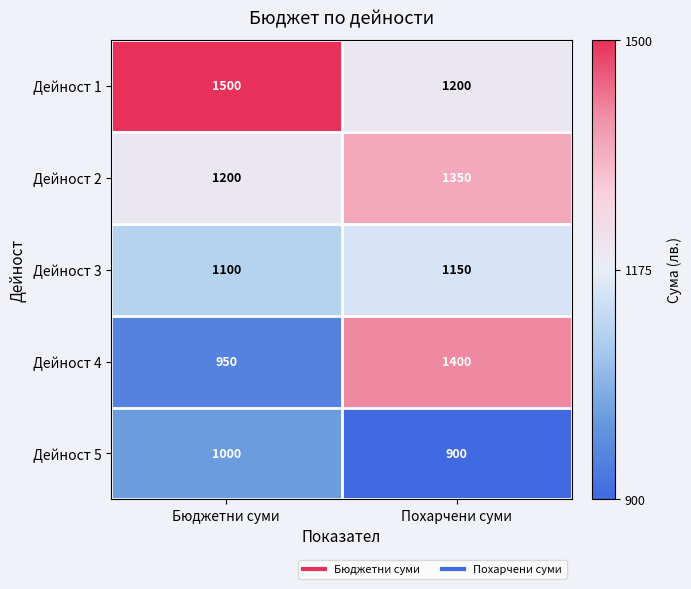

Rank the series by their maximum value, from highest to lowest.

Дейност 1, Дейност 4, Дейност 2, Дейност 3, Дейност 5